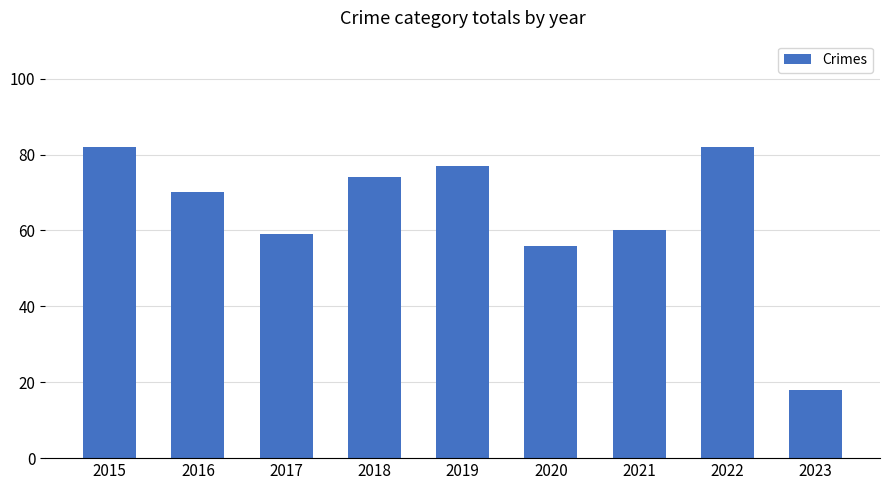

Which has a higher value, 2019 or 2021?

2019